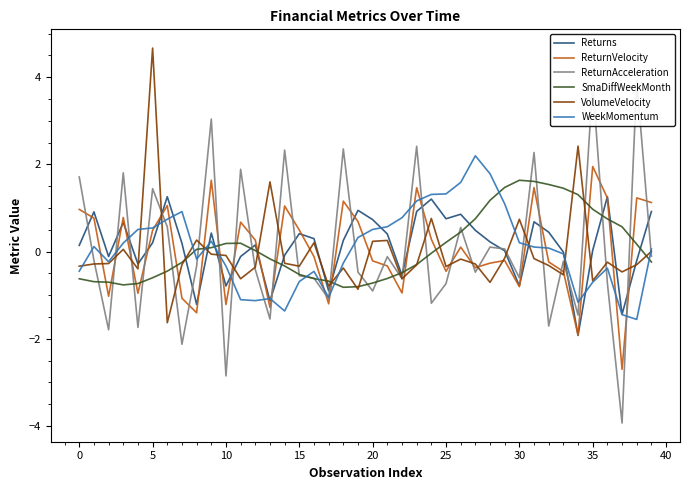

The value of ReturnAcceleration at 20 is -1.2. True or false?

False